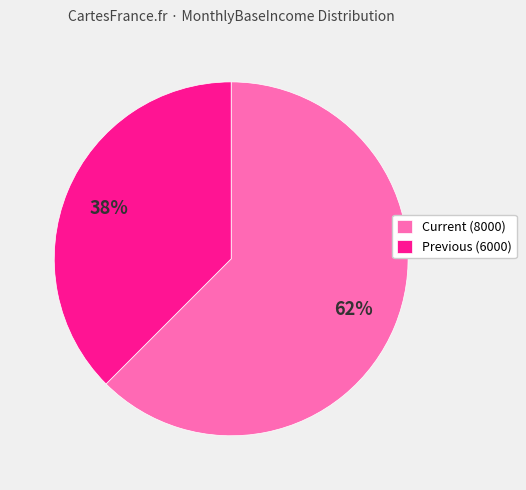

Is there a majority slice in this chart?

Yes